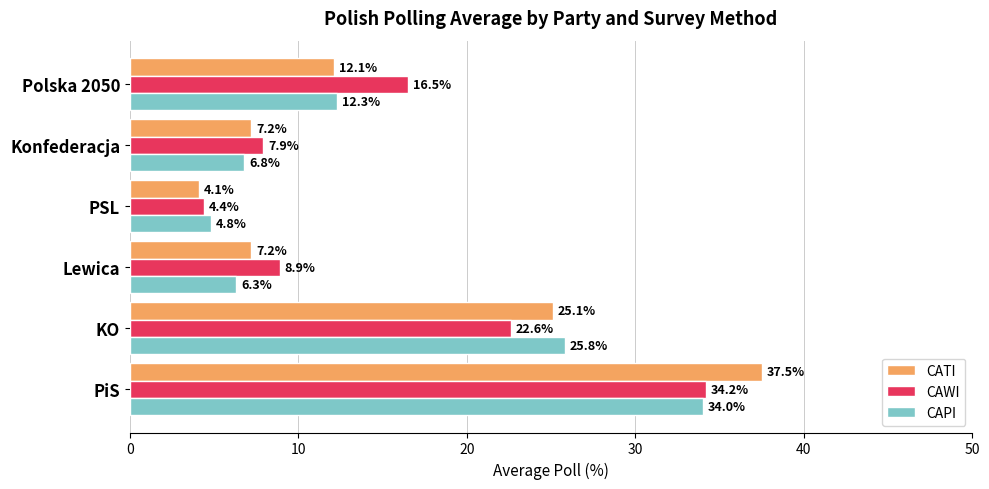

What is the average value of the CAPI series?

15.0